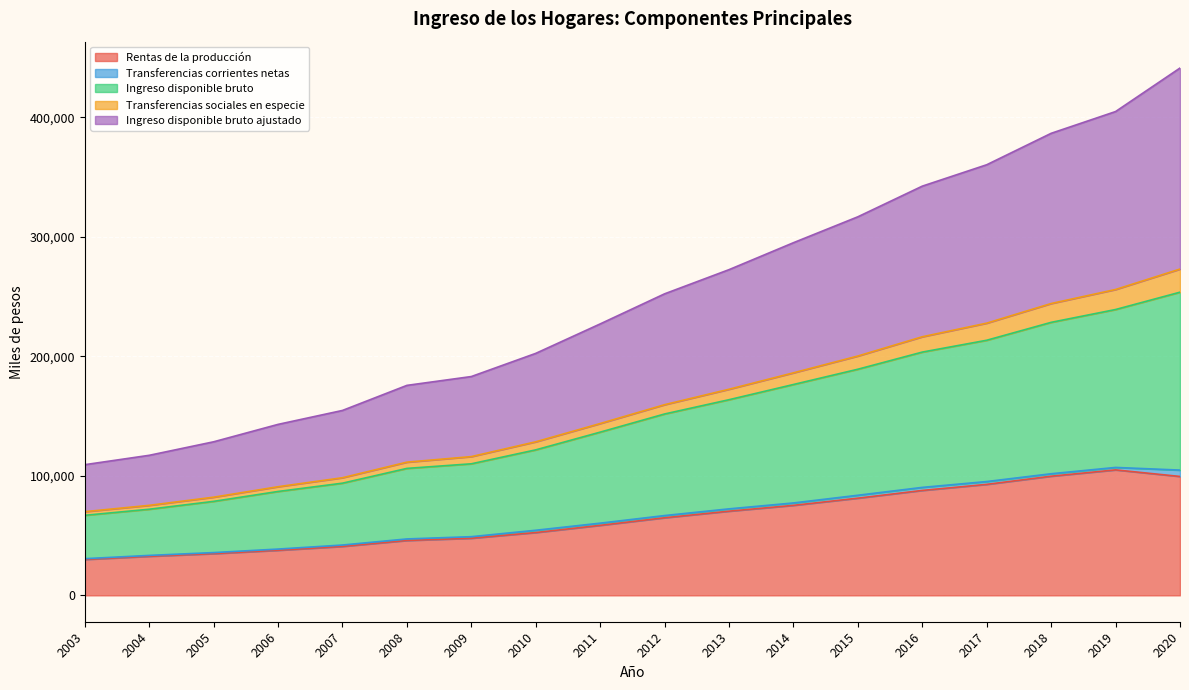

What is the minimum value for Rentas de la producción?

30054